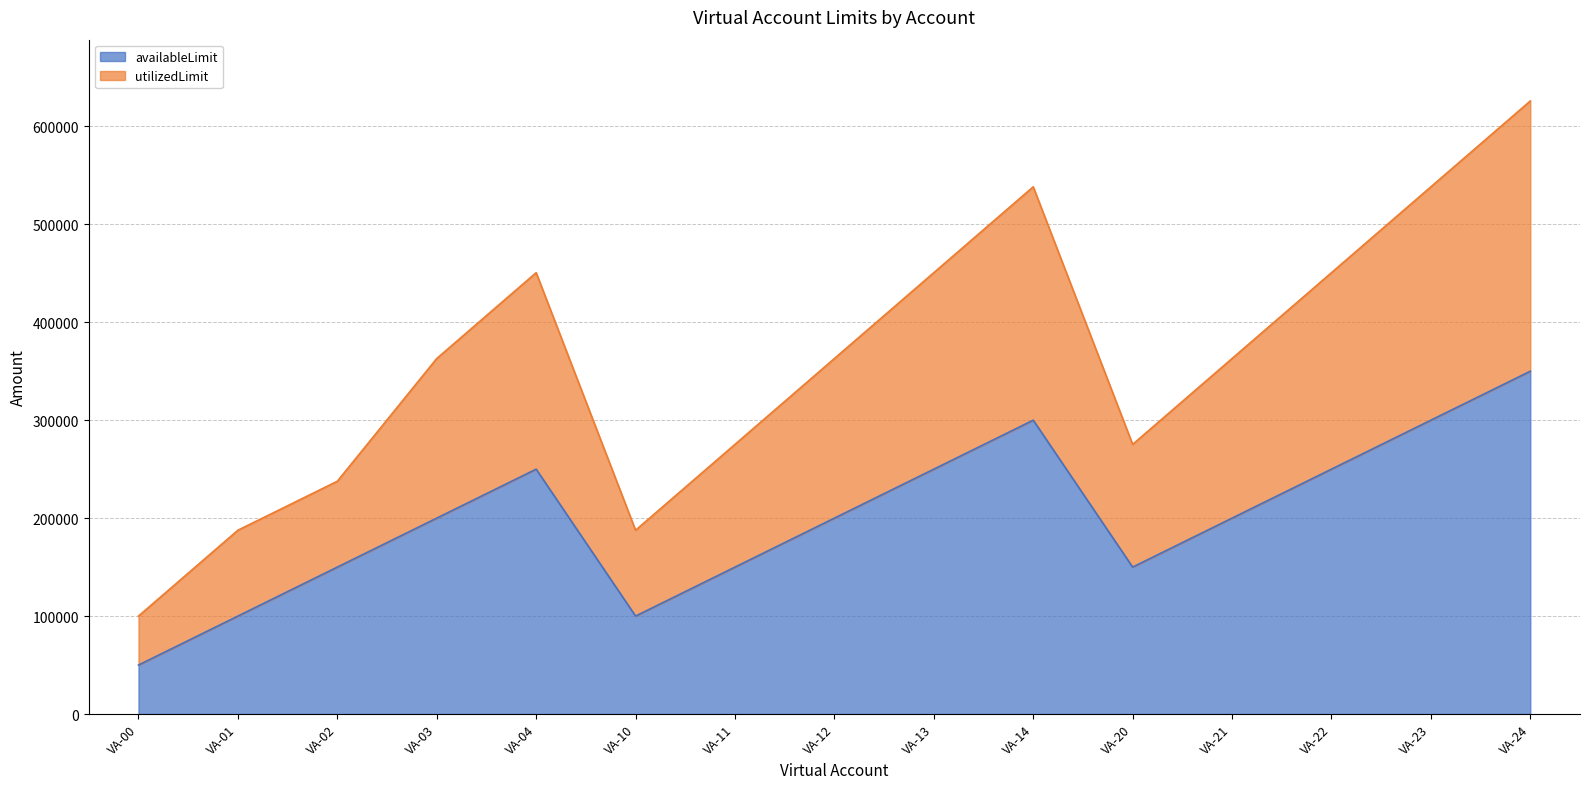

At which label does availableLimit reach its peak?

VA-24